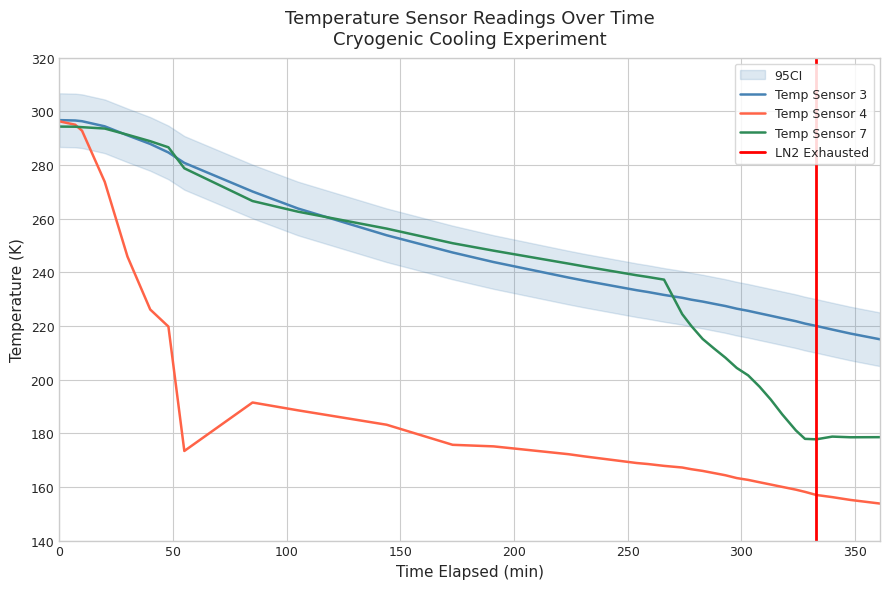

What is the maximum value for Temp Sensor 4?

296.3